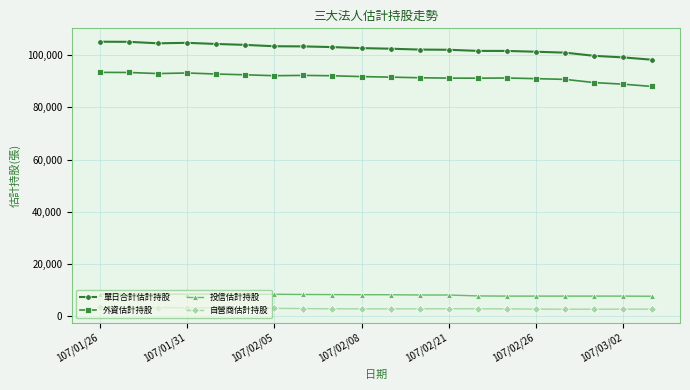

True or false: 外資估計持股 and 單日合計估計持股 intersect in this chart.

False